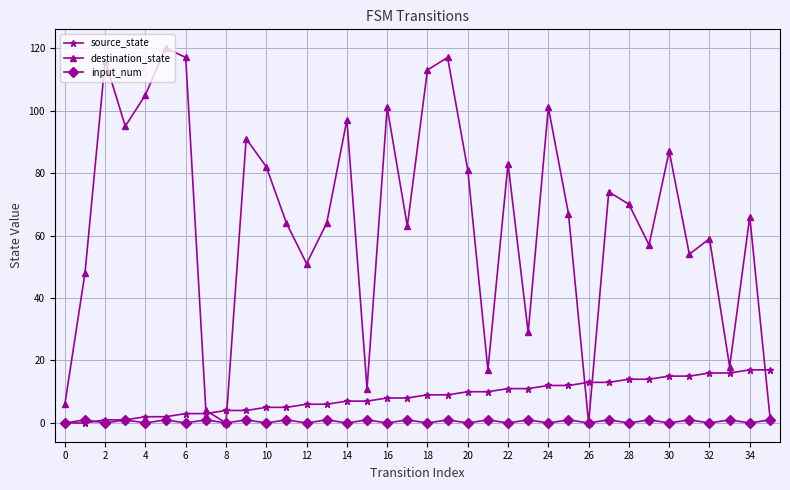

List the series in order of their peak value, highest first.

destination_state, source_state, input_num